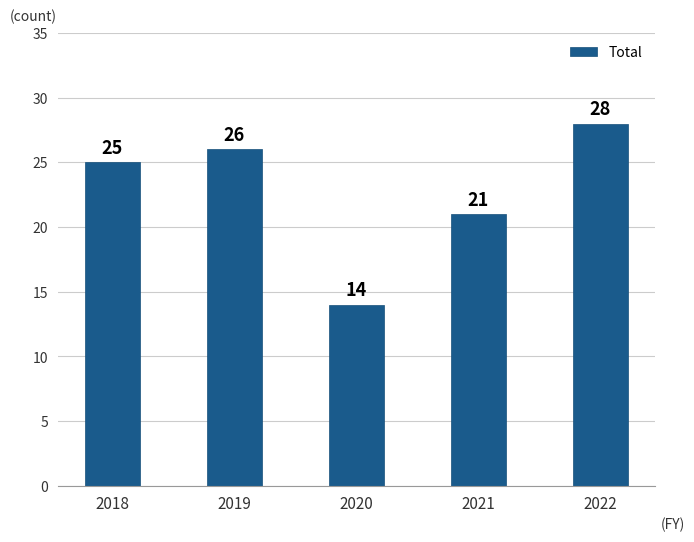

Which label corresponds to the smallest value in the chart?

2020